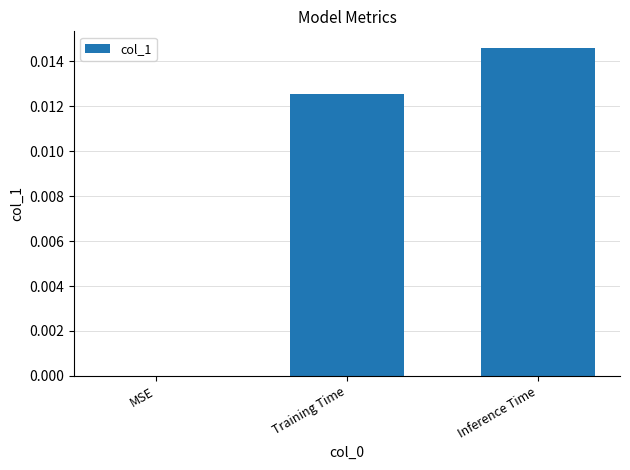

True or false: the data shows 0.0 at Inference Time.

True